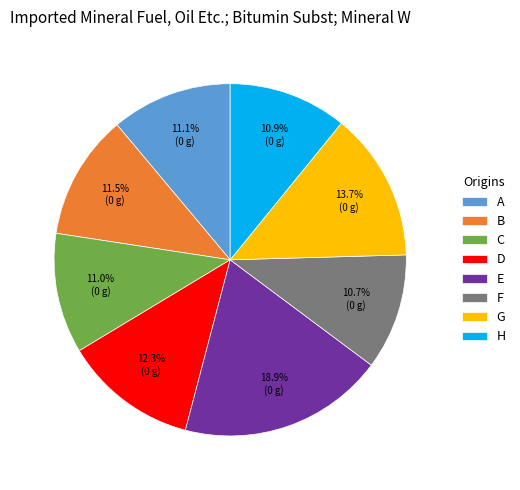

What is the largest slice in the pie chart?

E